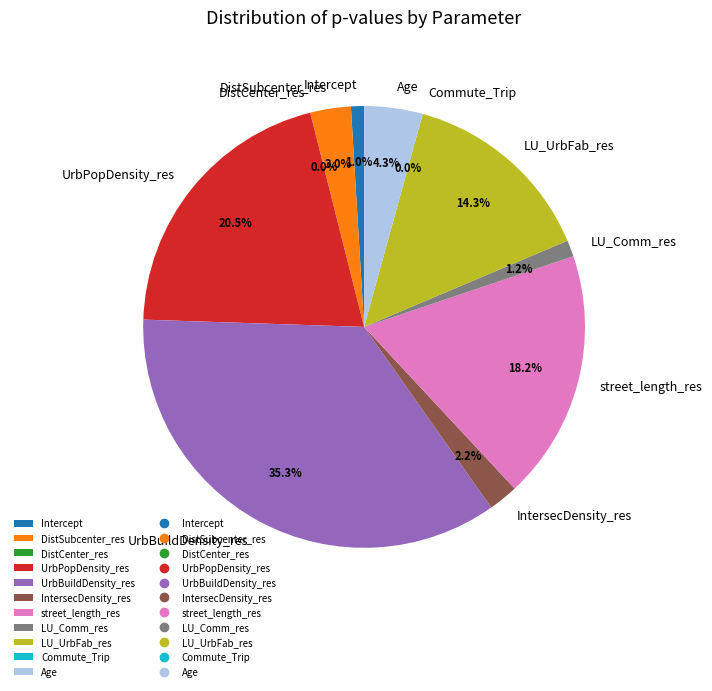

Is it true that LU_UrbFab_res is 21% of the pie?

False